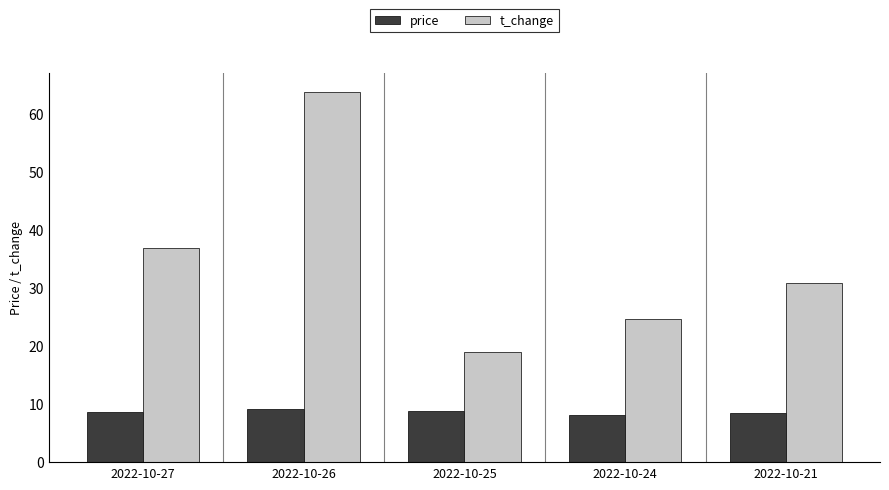

What is the average value of the price series?

8.6